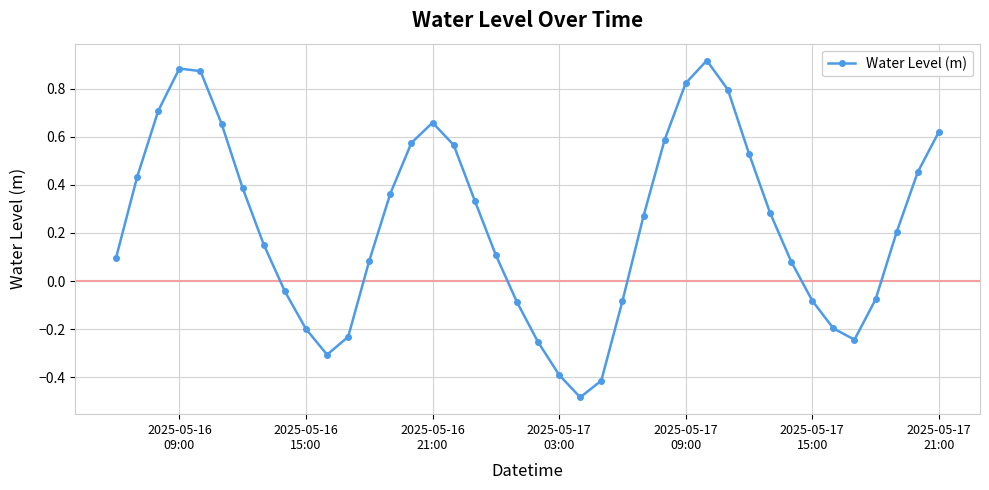

How many interior local valleys (lower than both neighbors) does the data have?

3